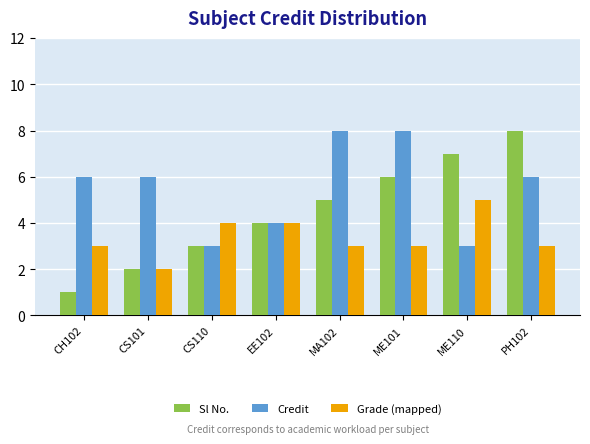

The Grade (mapped) series shows 3 at ME101. True or false?

True